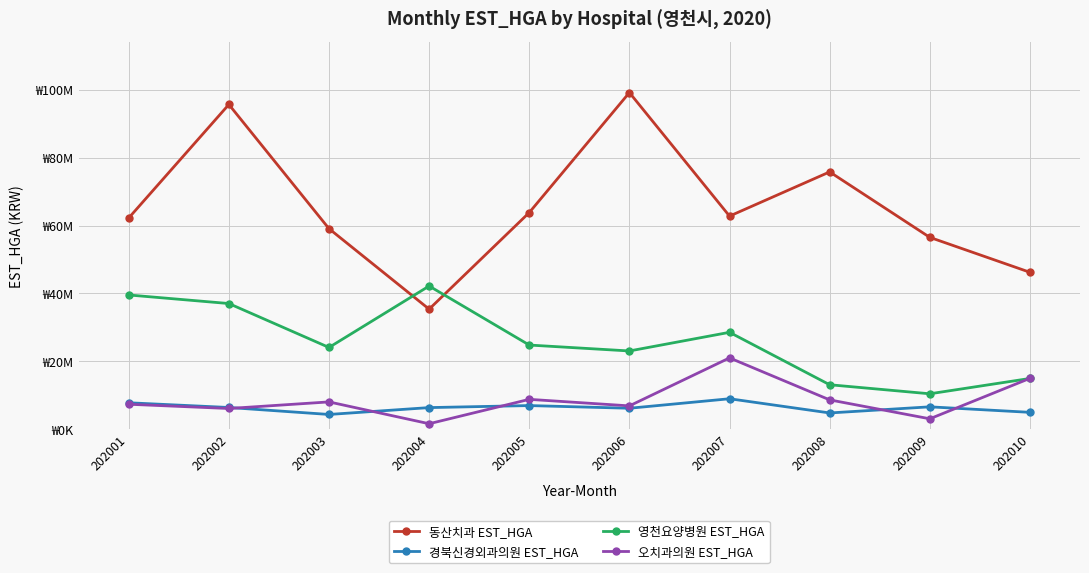

Rank the categories by 동산치과 EST_HGA value from highest to lowest.

202006, 202002, 202008, 202005, 202007, 202001, 202003, 202009, 202010, 202004